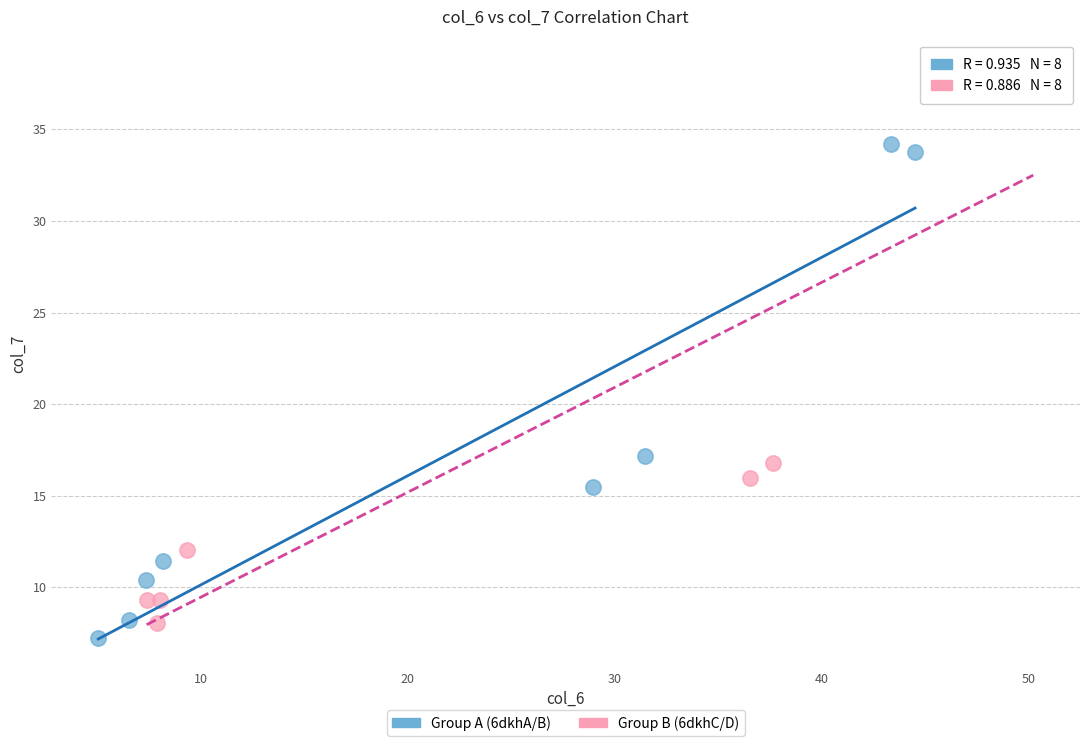

Which series contains the highest Y value?

Group B (6dkhC/D)